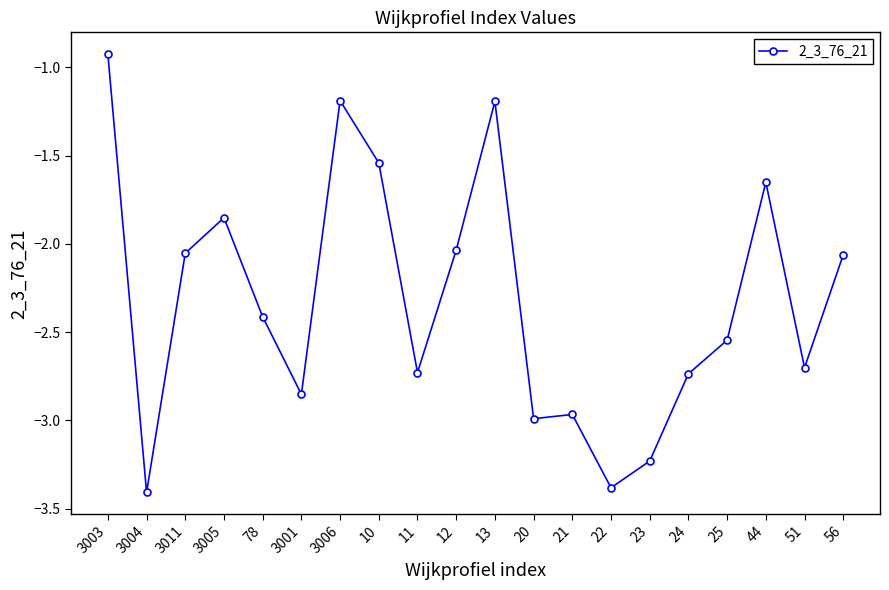

What position from the left is 20?

12